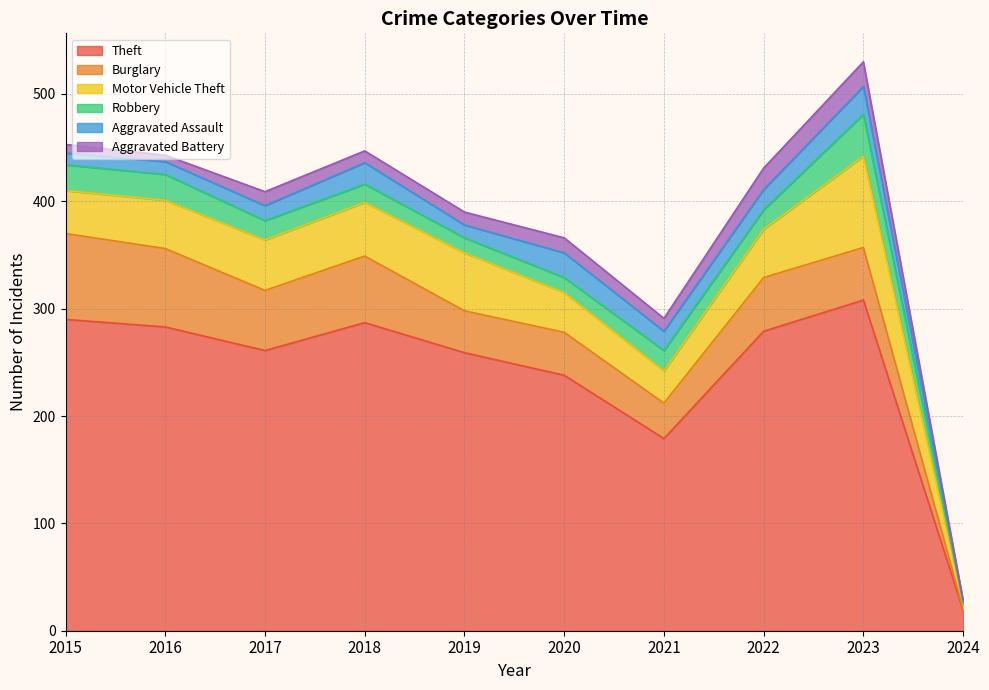

Reading left to right, extract all data points from this chart.

Theft: 2015=290	2016=283	2017=261	2018=287	2019=259	2020=238	2021=179	2022=279	2023=308	2024=19
Burglary: 2015=80	2016=73	2017=56	2018=62	2019=39	2020=40	2021=33	2022=50	2023=49	2024=1
Motor Vehicle Theft: 2015=40	2016=45	2017=47	2018=50	2019=54	2020=37	2021=30	2022=45	2023=85	2024=5
Robbery: 2015=24	2016=24	2017=18	2018=17	2019=14	2020=14	2021=19	2022=18	2023=39	2024=1
Aggravated Assault: 2015=11	2016=12	2017=14	2018=20	2019=12	2020=23	2021=18	2022=19	2023=26	2024=2
Aggravated Battery: 2015=8	2016=6	2017=13	2018=11	2019=12	2020=14	2021=12	2022=20	2023=23	2024=0